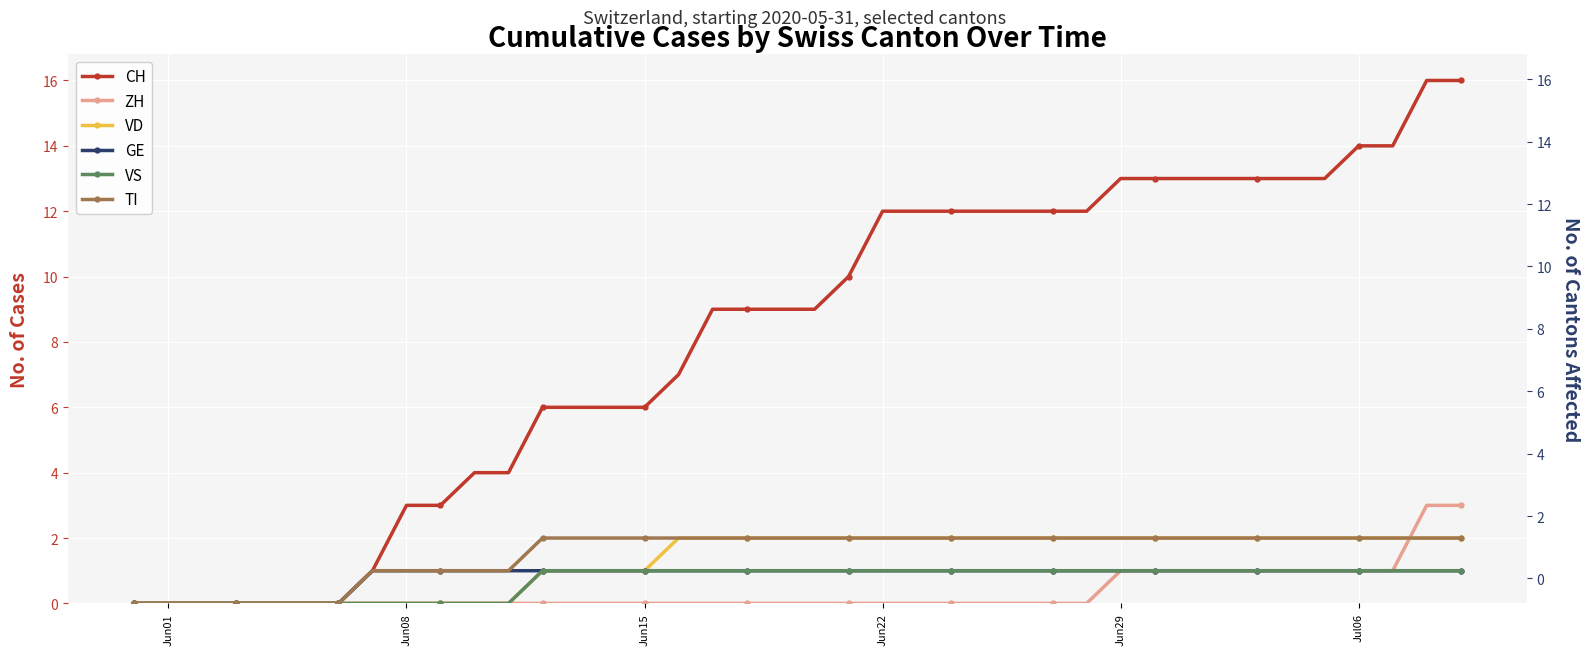

What is the maximum value shown in the chart?

16